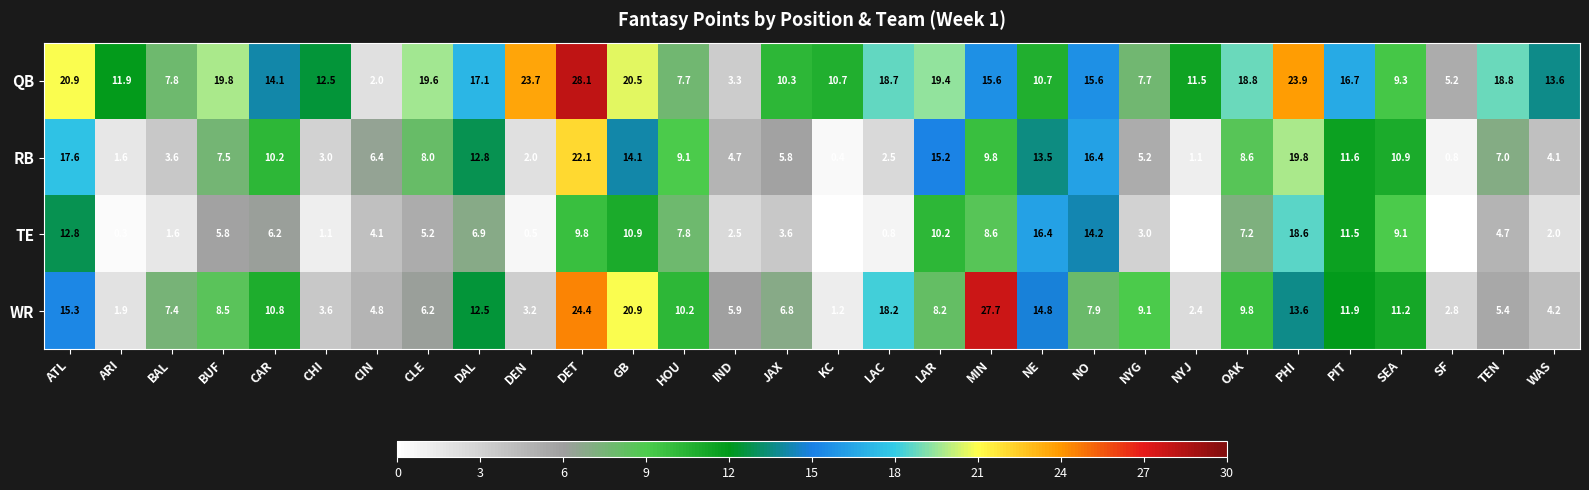

What is the total value across all series at LAR?

53.0